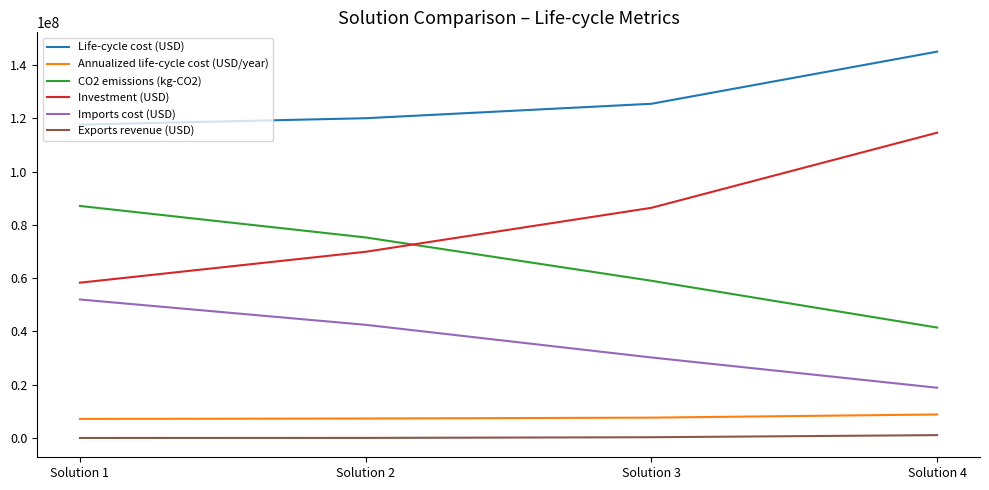

Which series has the largest total across all categories?

Life-cycle cost (USD)